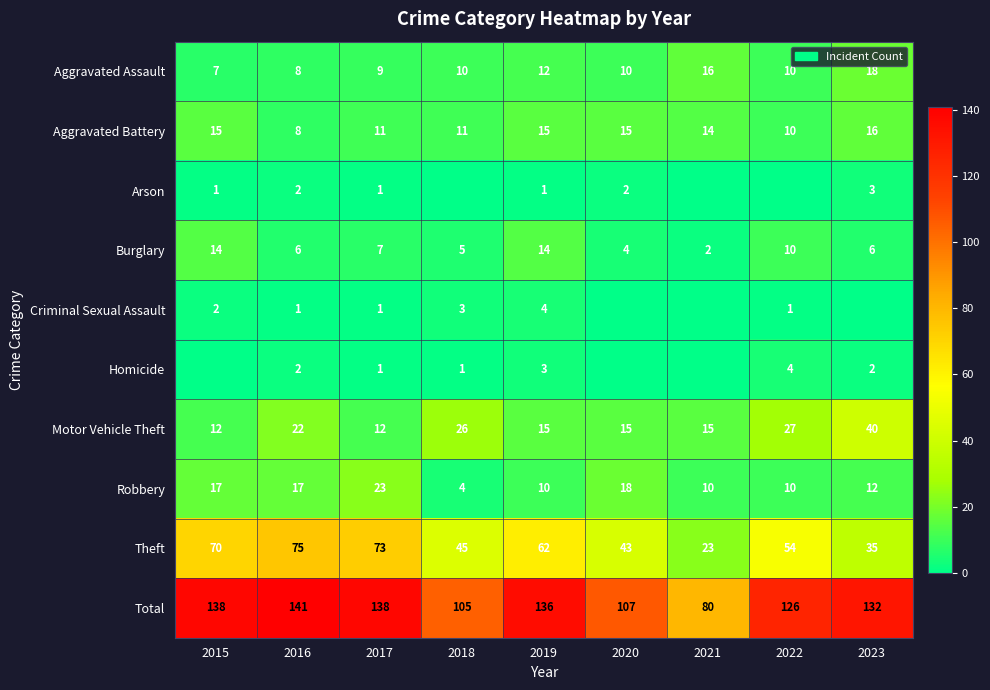

At which category does the chart reach its peak across all series?

2016